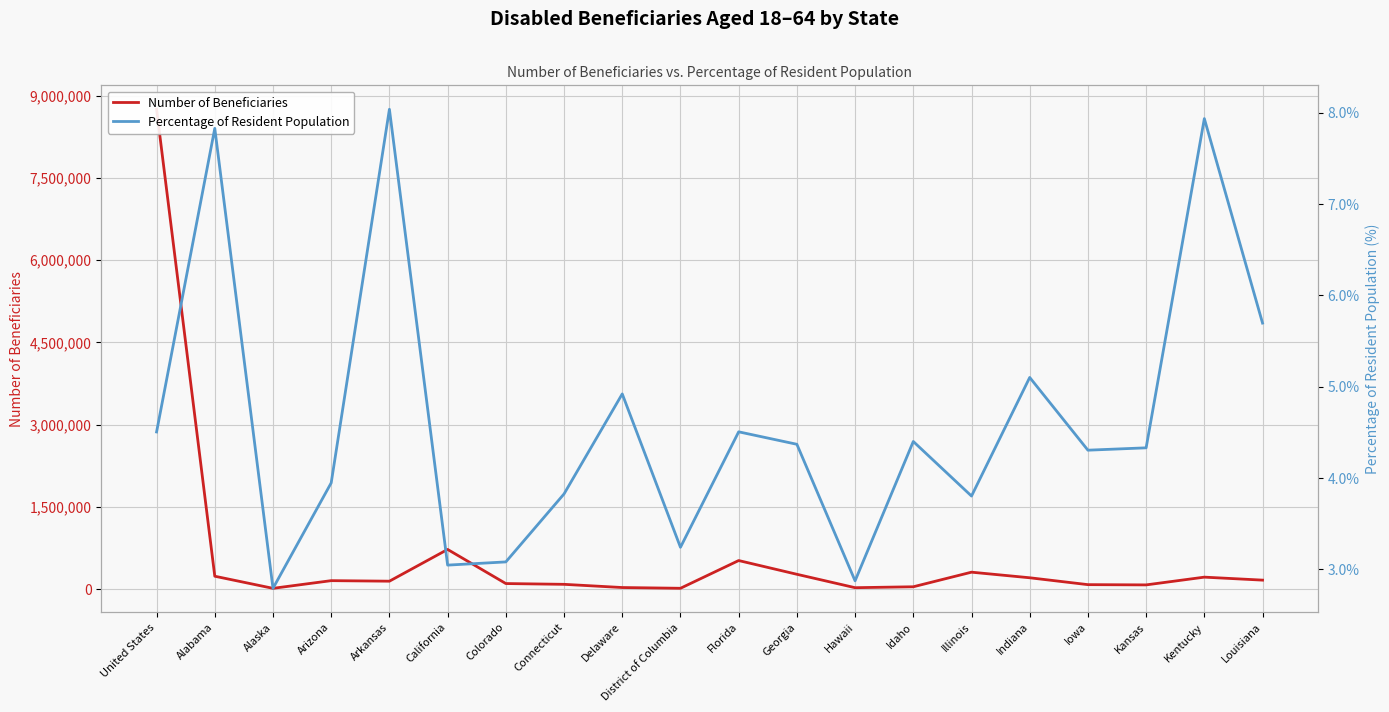

Is this an area chart (filled region under the line)?

No